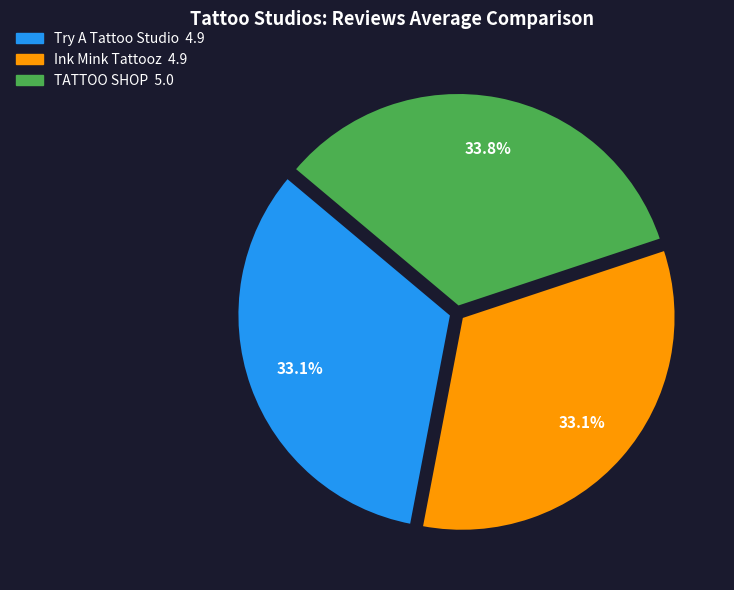

Which slice is the largest?

TATTOO SHOP